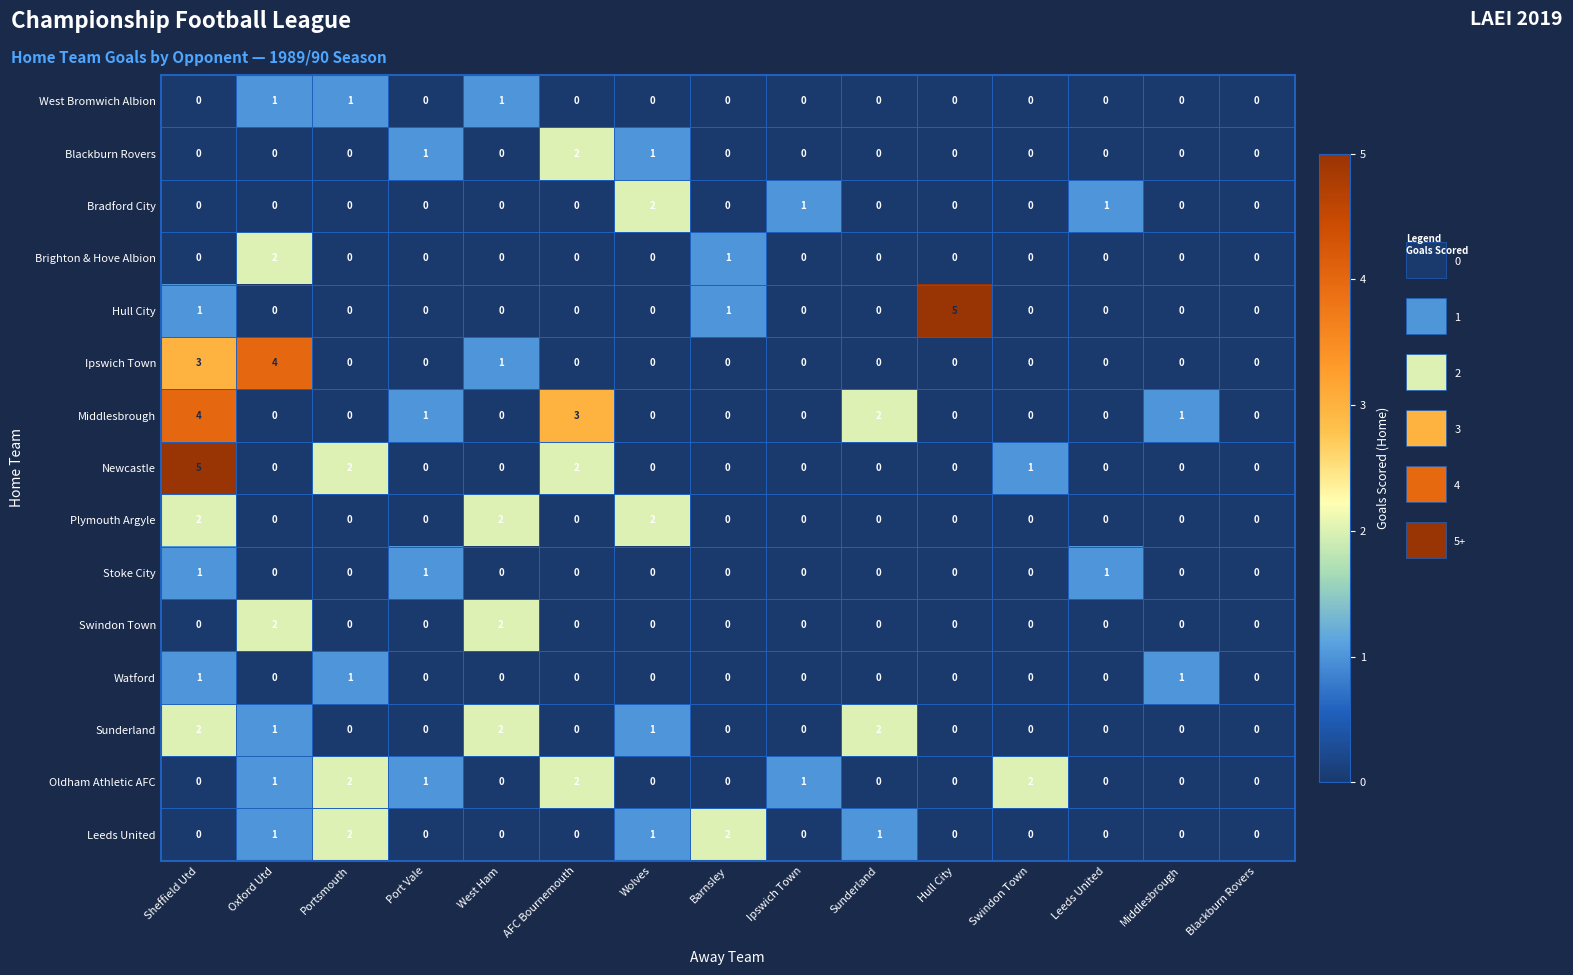

Count the Brighton & Hove Albion values in the range 0 to 1.

14